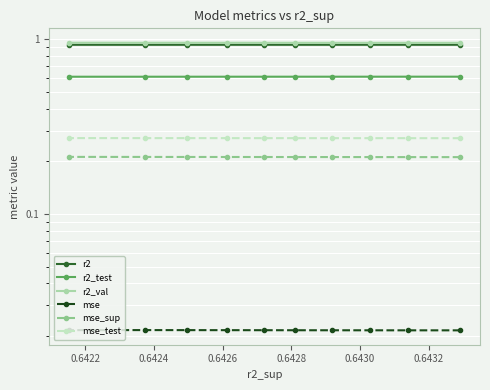

Count the number of categories in the chart.

10